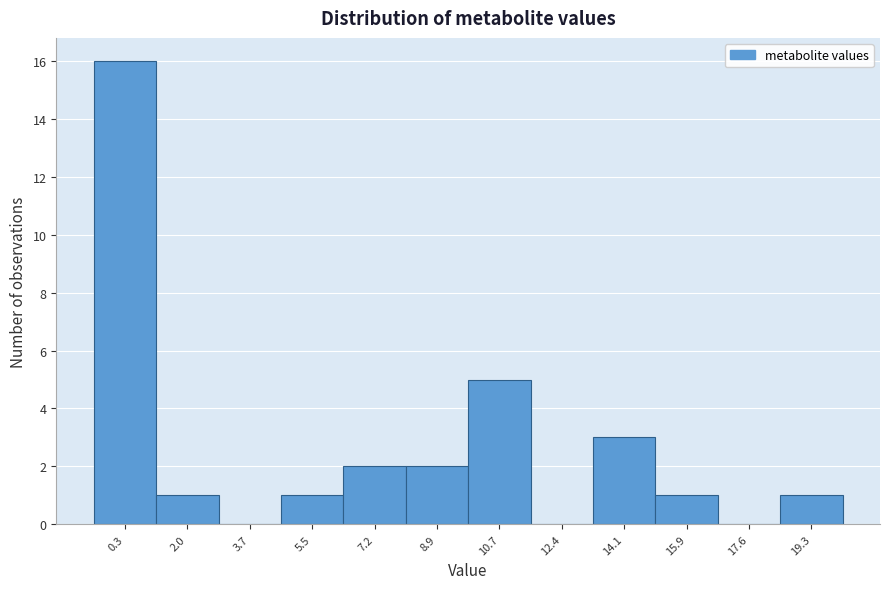

Reading left to right, extract all data points from this chart.

0.3=16	2.0=1	3.7=0	5.5=1	7.2=2	8.9=2	10.7=5	12.4=0	14.1=3	15.9=1	17.6=0	19.3=1